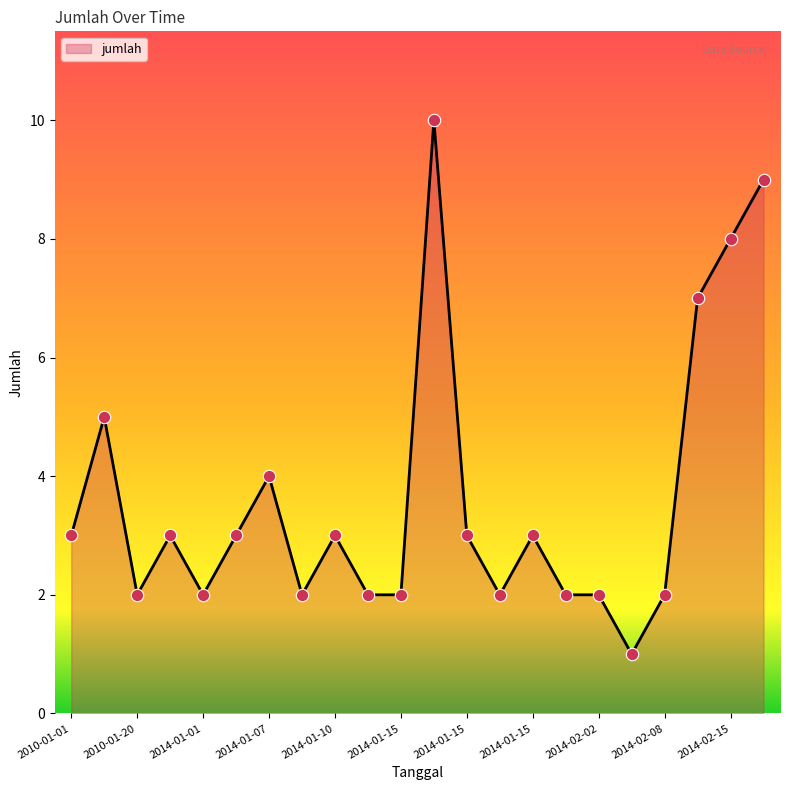

What is the greatest value displayed?

10